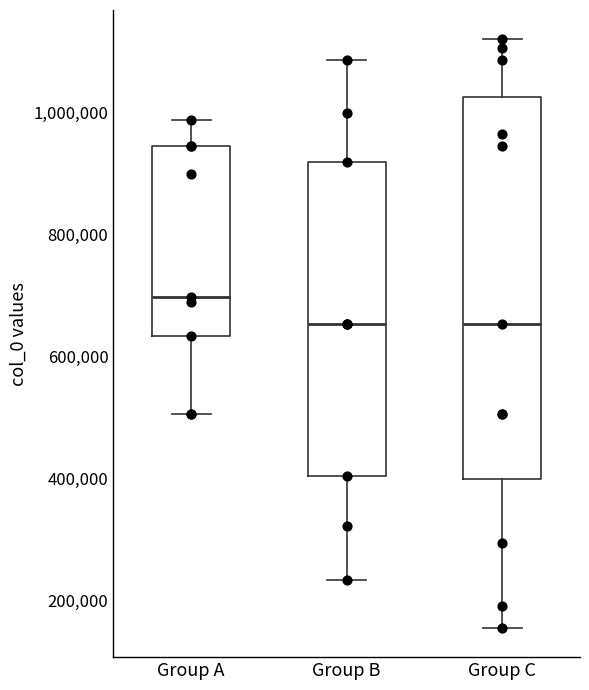

Reading left to right, transcribe this box plot: for each box, give where its median line is, the range the box spans, and where its two whiskers end, as read against the y-axis. The values are not printed on the chart, so give them approximately, as read against the axis.

Group A: median 700000, box 640000 to 940000, whiskers 500000 to 980000
Group B: median 660000, box 400000 to 920000, whiskers 240000 to 1080000
Group C: median 660000, box 400000 to 1020000, whiskers 160000 to 1120000